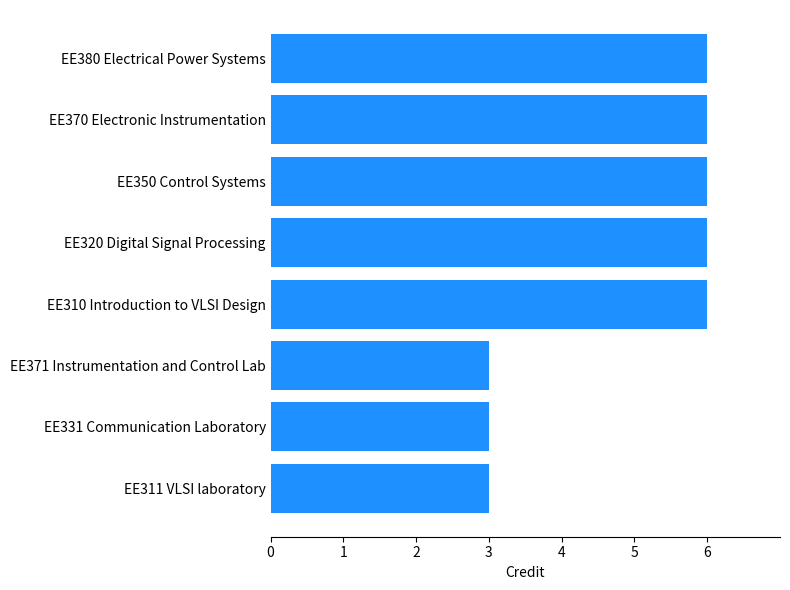

Reading bottom to top, what are all the values shown in this chart?

3	3	3	6	6	6	6	6